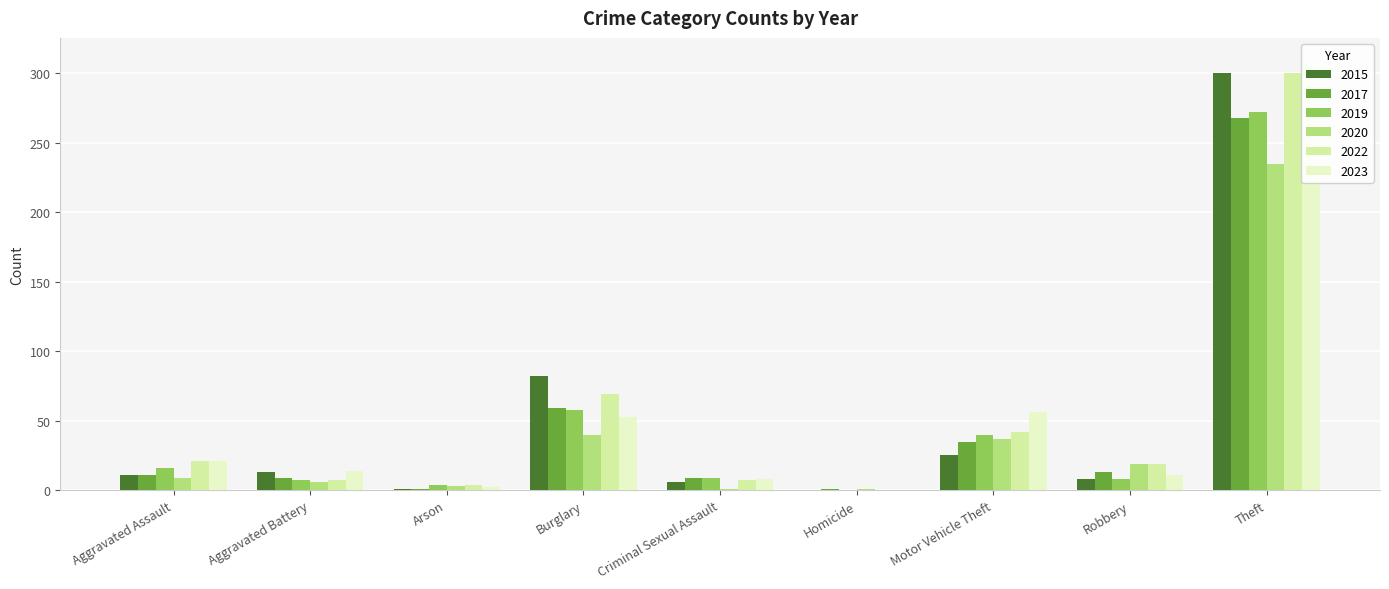

Which series has the largest range (max minus min)?

2023